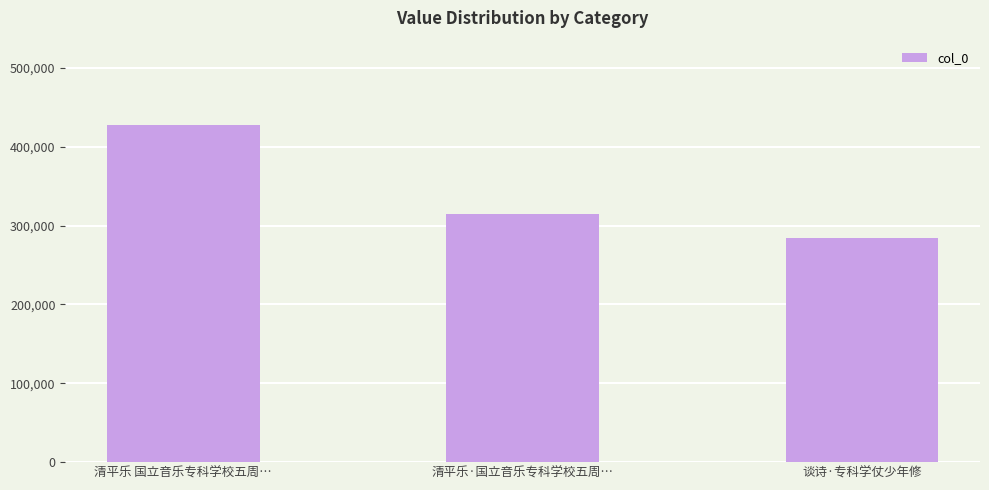

How many data points are less than 314836?

1